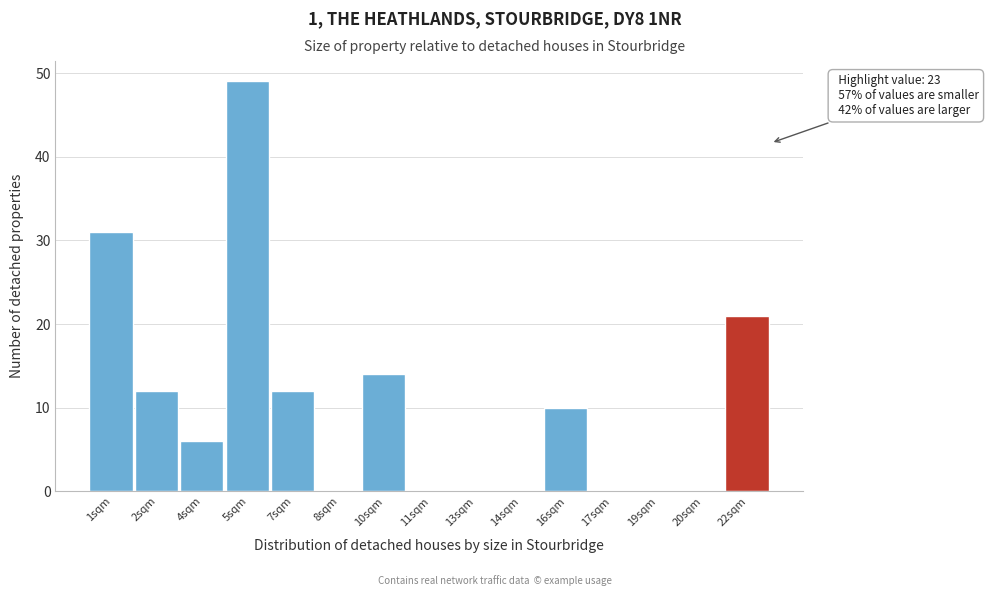

Reading left to right, list all the values displayed in this chart.

1sqm=31	2sqm=12	4sqm=6	5sqm=49	7sqm=12	8sqm=0	10sqm=14	11sqm=0	13sqm=0	14sqm=0	16sqm=10	17sqm=0	19sqm=0	20sqm=0	22sqm=21